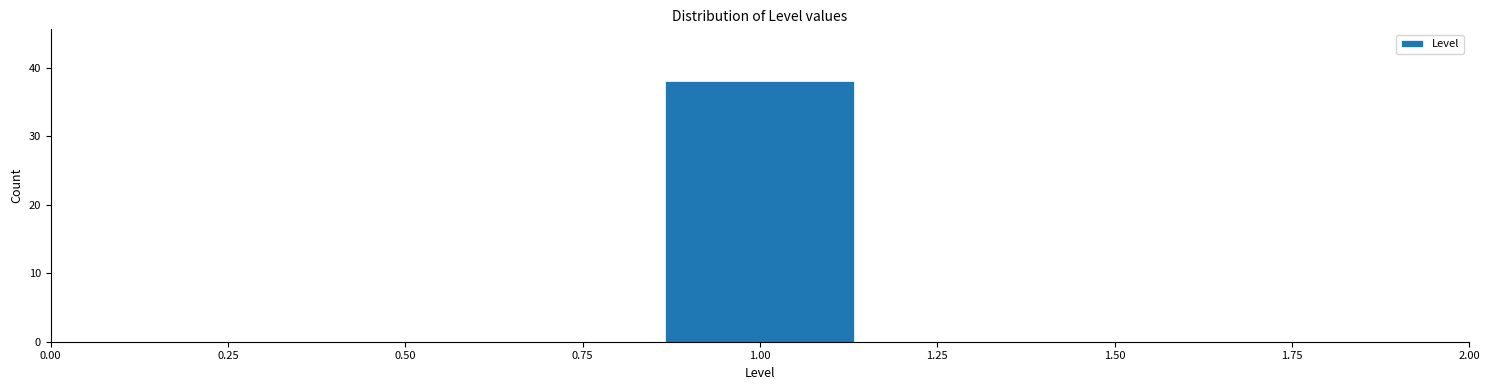

Reading left to right, transcribe this chart: for each bar, give the range it covers on the x-axis and its height. Neither the bar edges nor the heights are printed on the chart, so give them approximately, as read against the axes.

0.50 to 0.85: 0
0.85 to 1.15: 38
1.15 to 1.50: 0